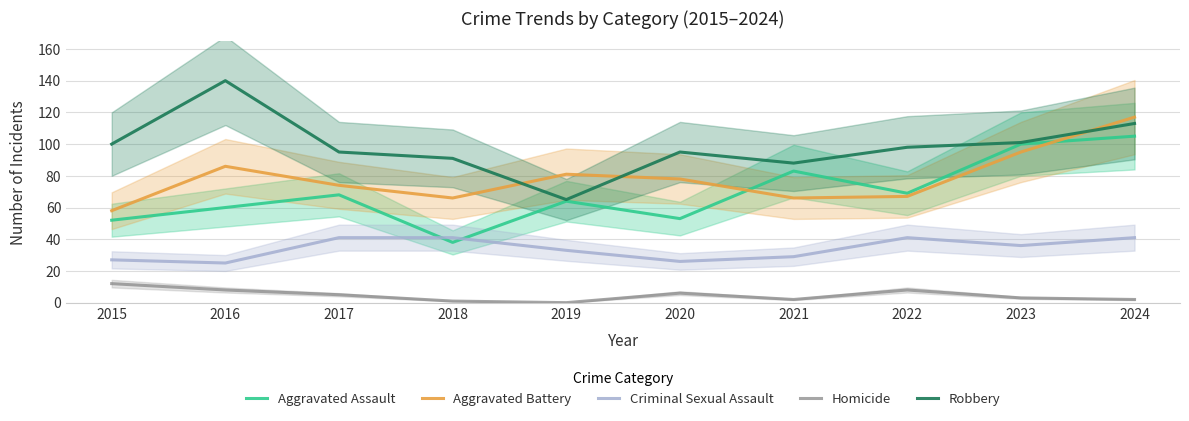

Rank the series by their maximum value, from lowest to highest.

Homicide, Criminal Sexual Assault, Aggravated Assault, Aggravated Battery, Robbery